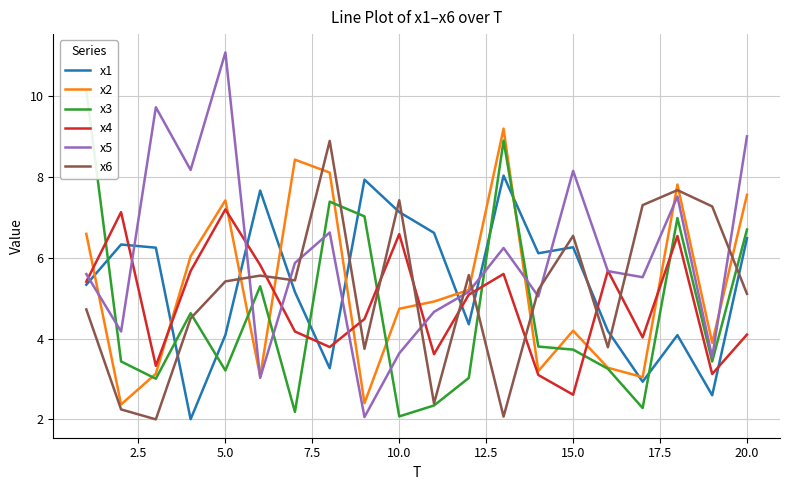

Does the chart display data point markers on the line(s)?

No